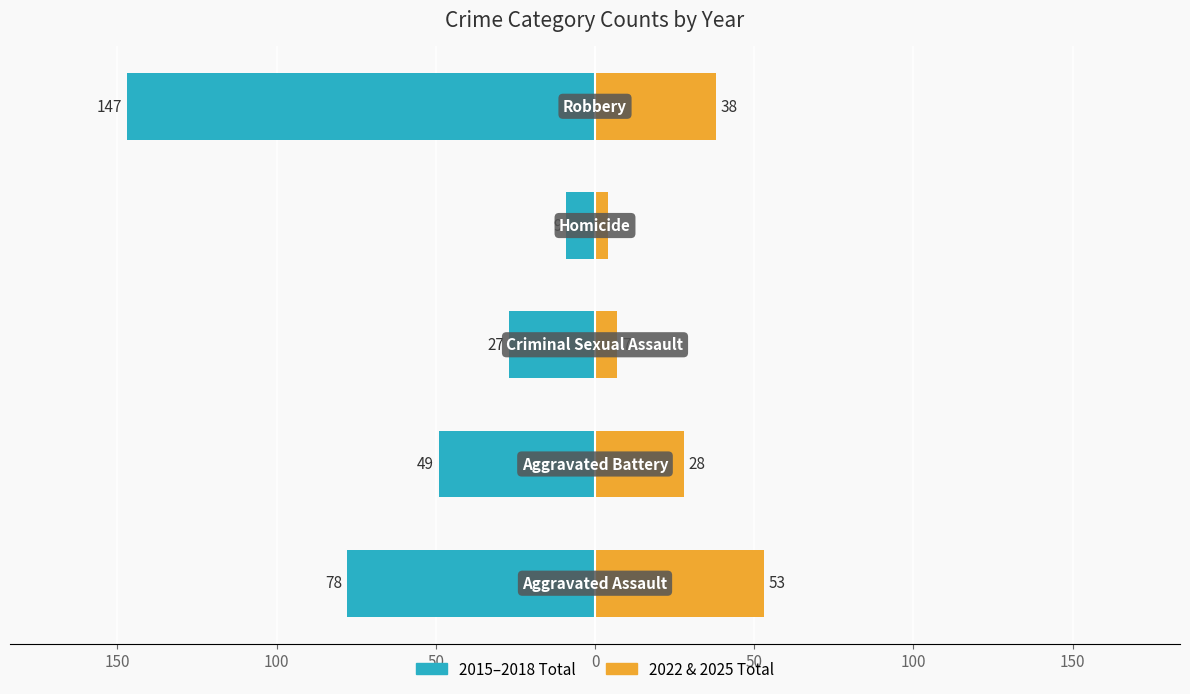

Which series has the largest range (max minus min)?

2015–2018 Total